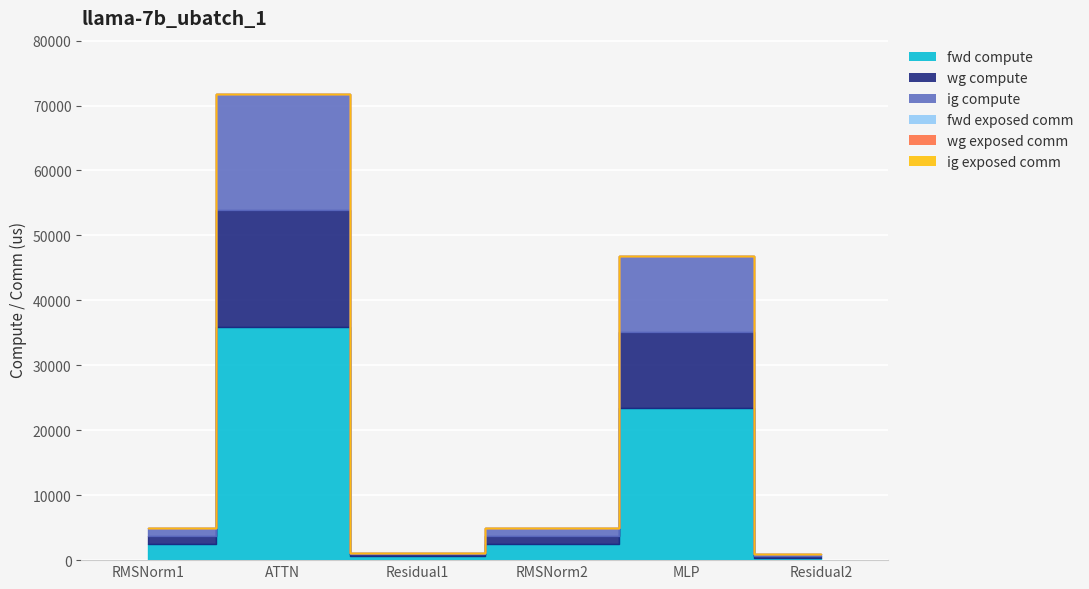

What is the average value of the wg compute series?

5456.8